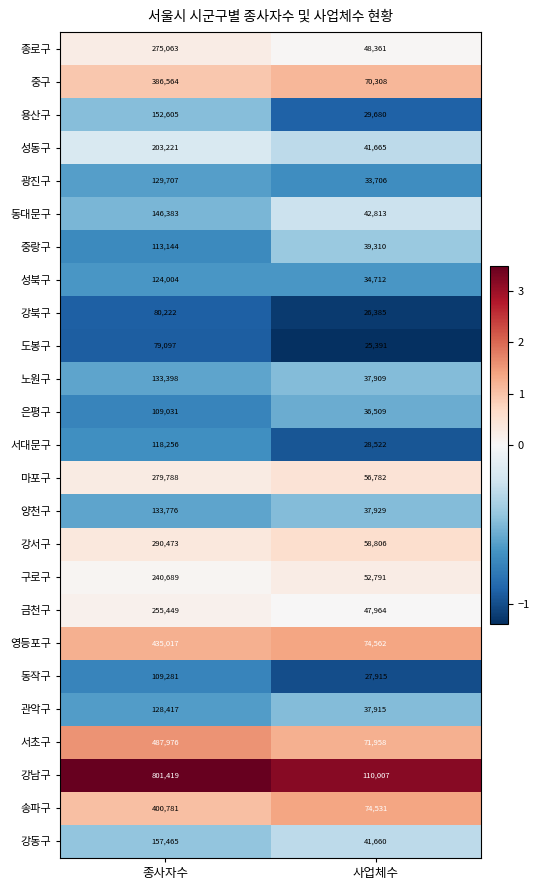

Which series has the widest spread of values?

강남구